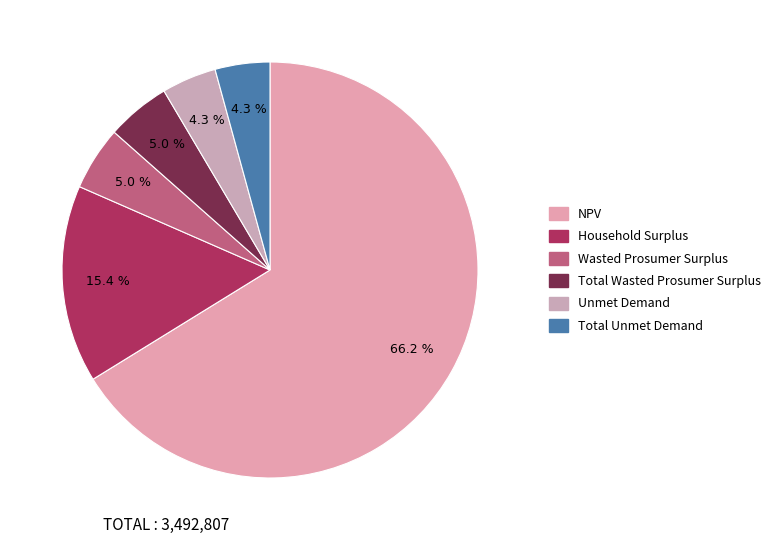

Which category has the biggest portion of the pie?

NPV